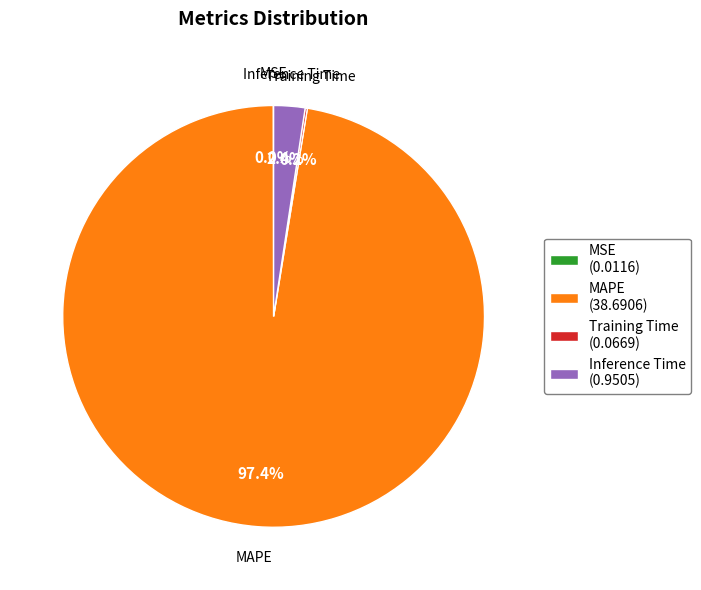

Which slice is the largest?

MAPE (38.6906)